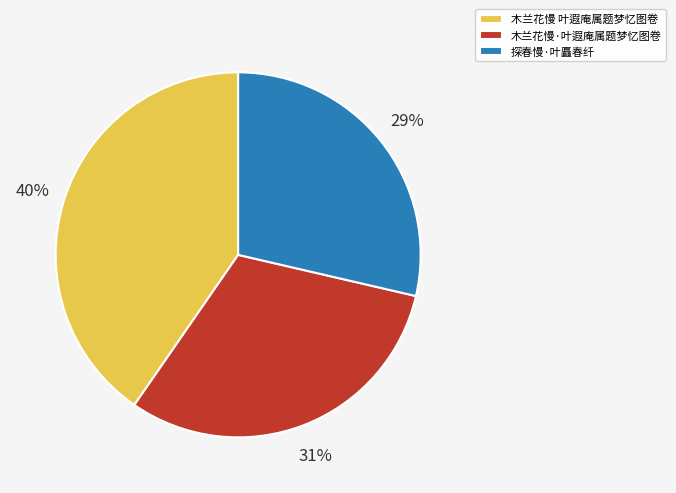

How many segments does this pie chart have?

3